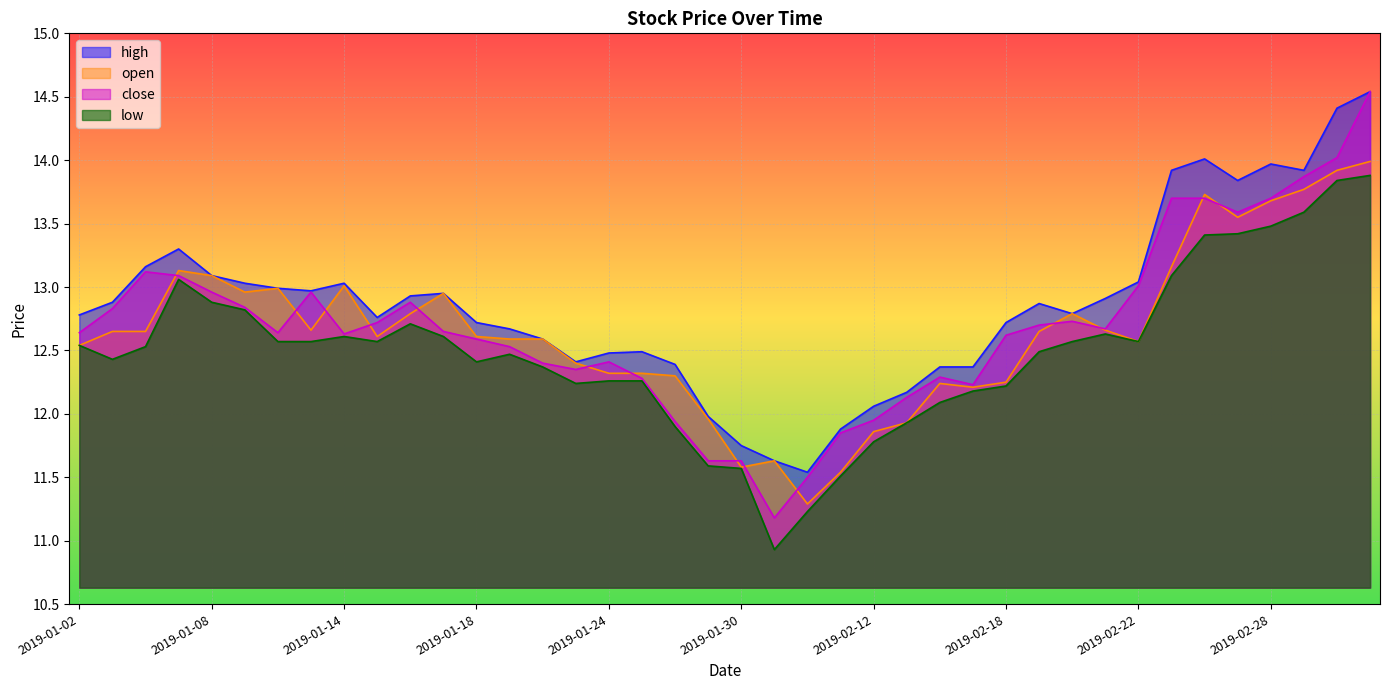

List the labels in order of high value, largest first.

2019-03-05, 2019-03-04, 2019-02-26, 2019-02-28, 2019-02-25, 2019-03-01, 2019-02-27, 2019-01-07, 2019-01-04, 2019-01-08, 2019-02-22, 2019-01-09, 2019-01-14, 2019-01-10, 2019-01-11, 2019-01-17, 2019-01-16, 2019-02-21, 2019-01-03, 2019-02-19, 2019-02-20, 2019-01-02, 2019-01-15, 2019-01-18, 2019-02-18, 2019-01-21, 2019-01-22, 2019-01-25, 2019-01-24, 2019-01-23, 2019-01-28, 2019-02-14, 2019-02-15, 2019-02-13, 2019-02-12, 2019-01-29, 2019-02-11, 2019-01-30, 2019-01-31, 2019-02-01